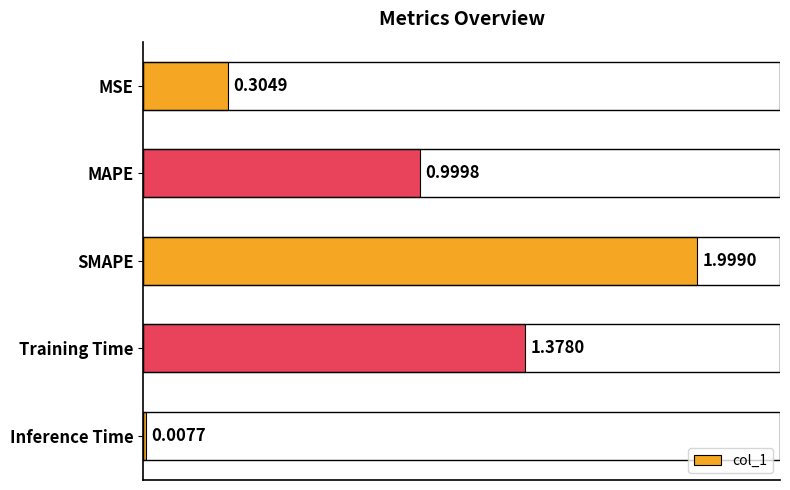

At which label is the value closest to 1?

MAPE